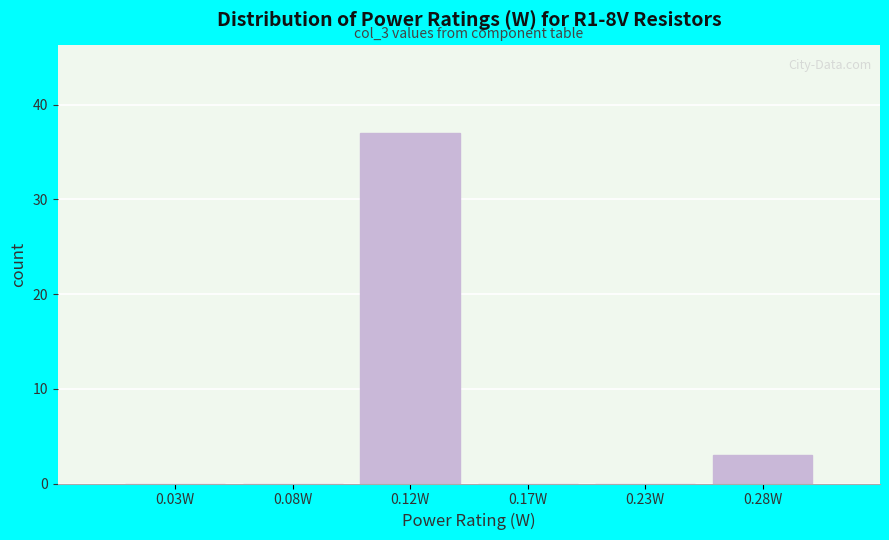

Reading left to right, transcribe all the data shown in this chart.

0.03W=0	0.08W=0	0.12W=37	0.17W=0	0.23W=0	0.28W=3